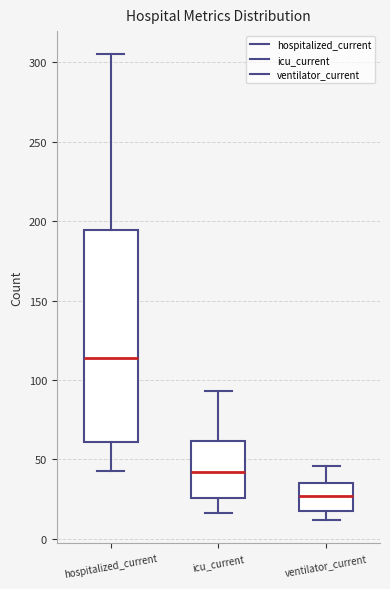

Reading left to right, transcribe this box plot: for each box, give where its median line is, the range the box spans, and where its two whiskers end, as read against the y-axis. The values are not printed on the chart, so give them approximately, as read against the axis.

hospitalized_current: median 115, box 60 to 195, whiskers 45 to 305
icu_current: median 40, box 25 to 60, whiskers 15 to 95
ventilator_current: median 25, box 20 to 35, whiskers 10 to 45